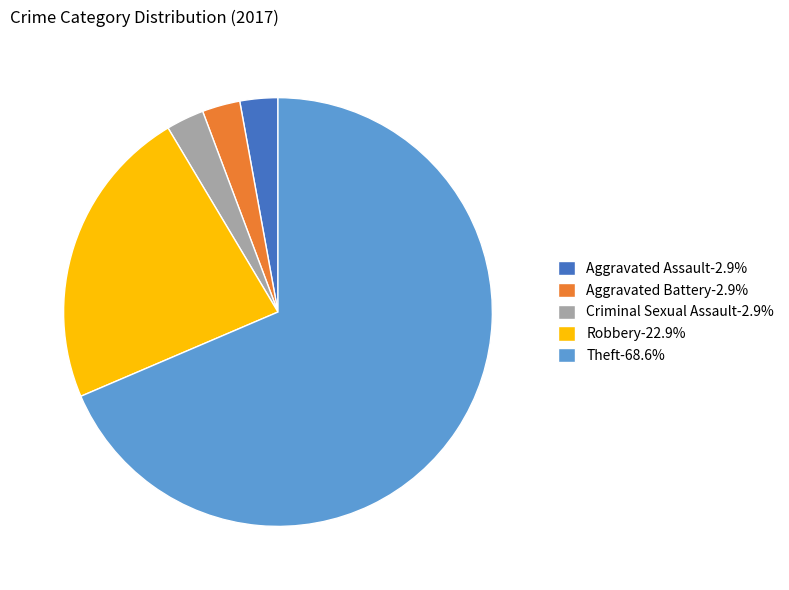

Approximately how many times larger is the value at Aggravated Assault-2.9% compared to Aggravated Battery-2.9%?

1.0